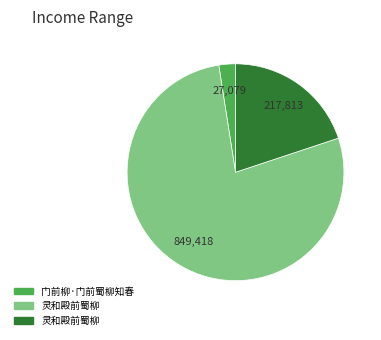

Does any single category account for the majority?

Yes